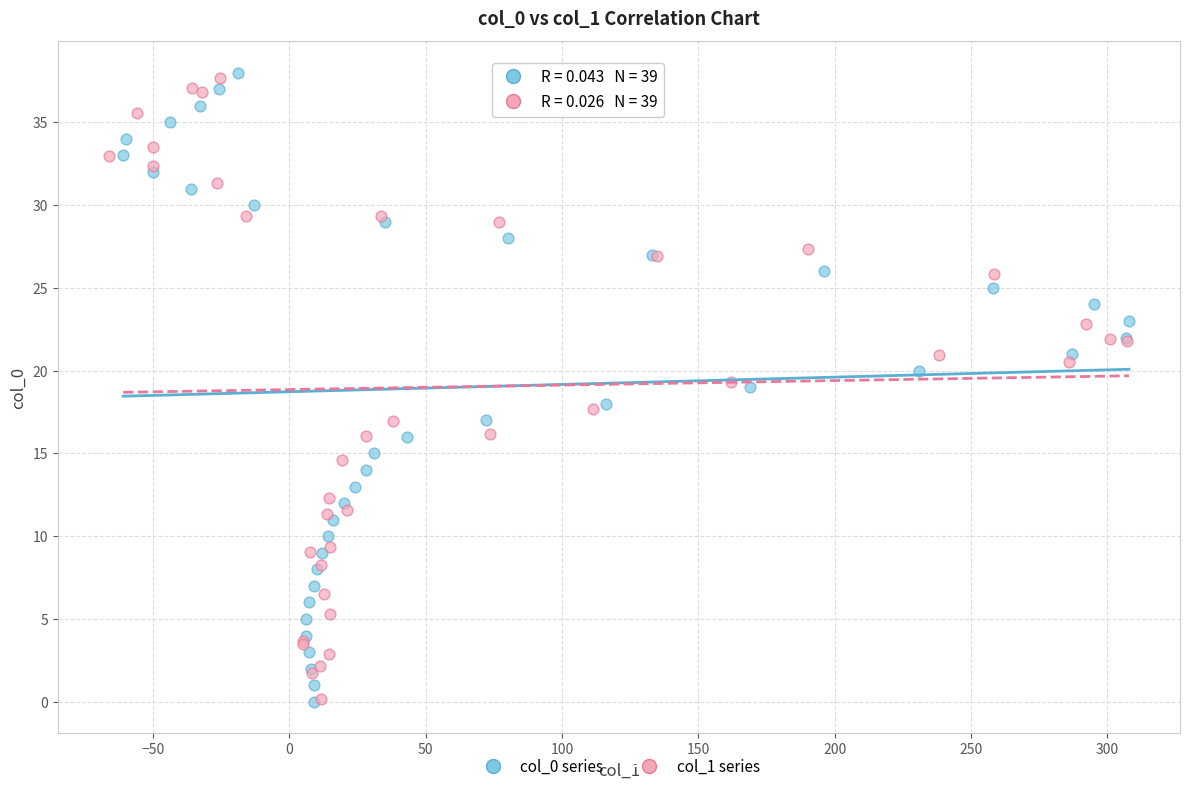

Which series has the widest spread of Y values?

col_0 series